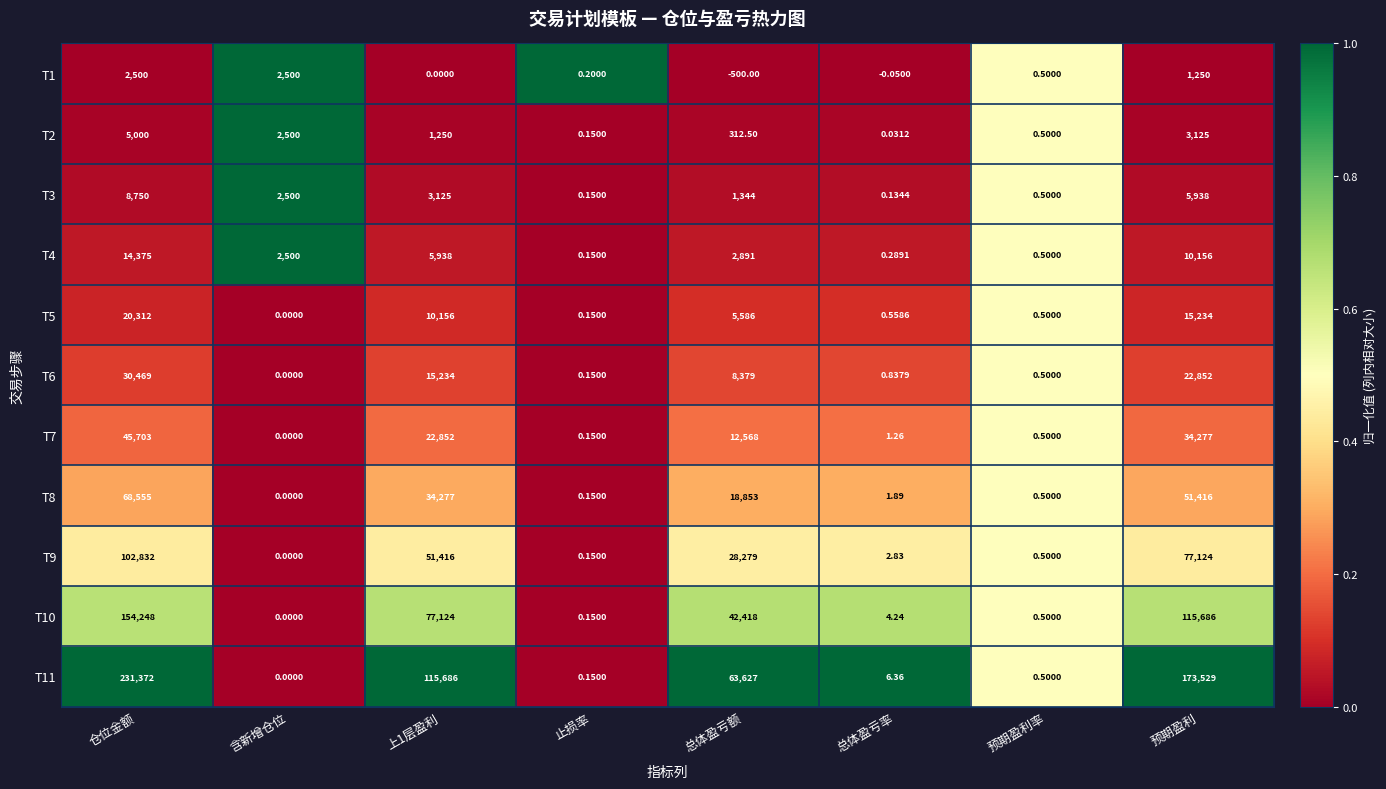

Where does the T9 series first go above 28279?

仓位金额